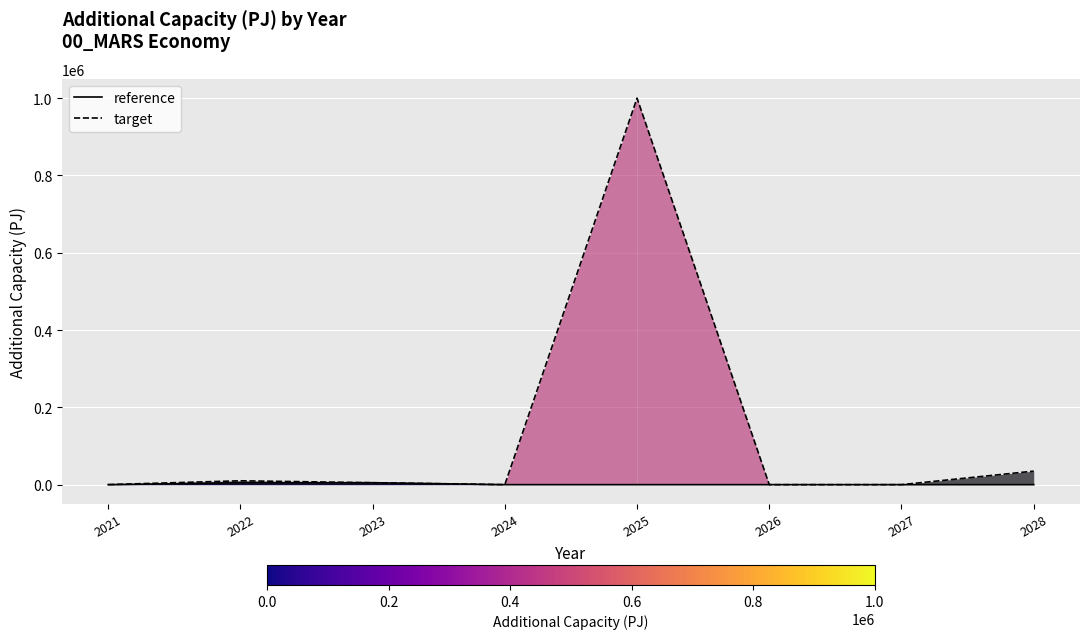

At which category does the chart reach its minimum across all series?

2021